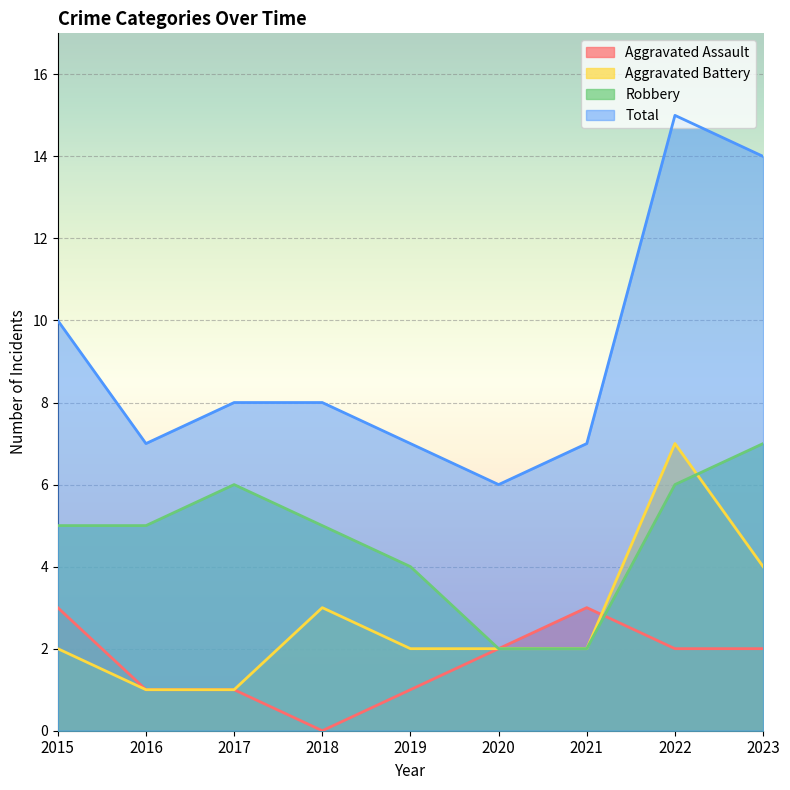

At which category is the sum across all series the highest?

2022